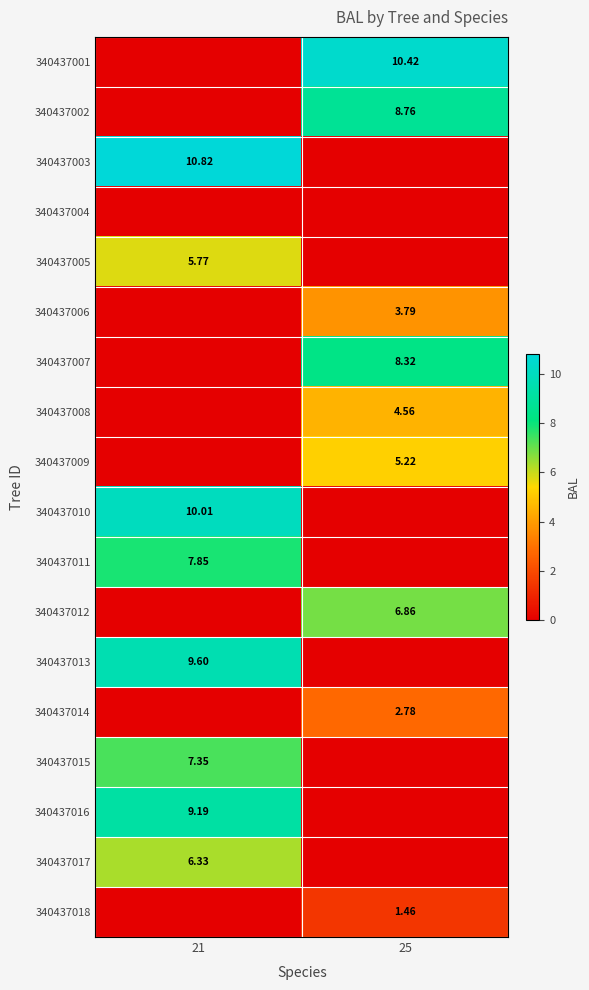

What is the difference between the maximum and minimum values in the 340437005 series?

5.8